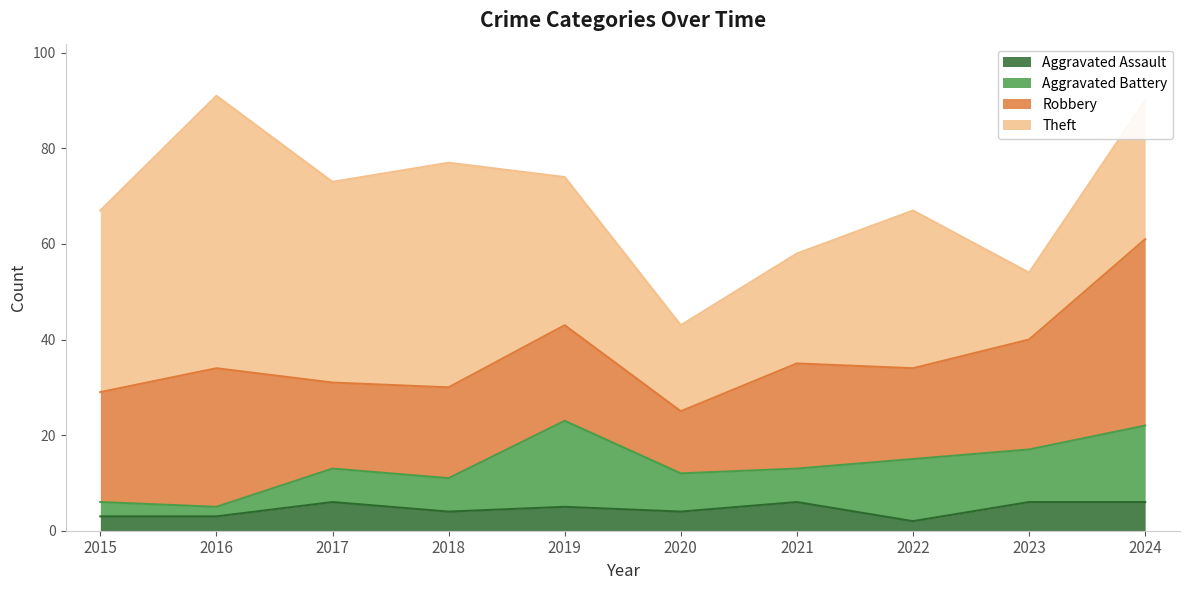

Reading left to right, what are all the values shown in this chart?

Aggravated Assault: 3	3	6	4	5	4	6	2	6	6
Aggravated Battery: 3	2	7	7	18	8	7	13	11	16
Robbery: 23	29	18	19	20	13	22	19	23	39
Theft: 38	57	42	47	31	18	23	33	14	29